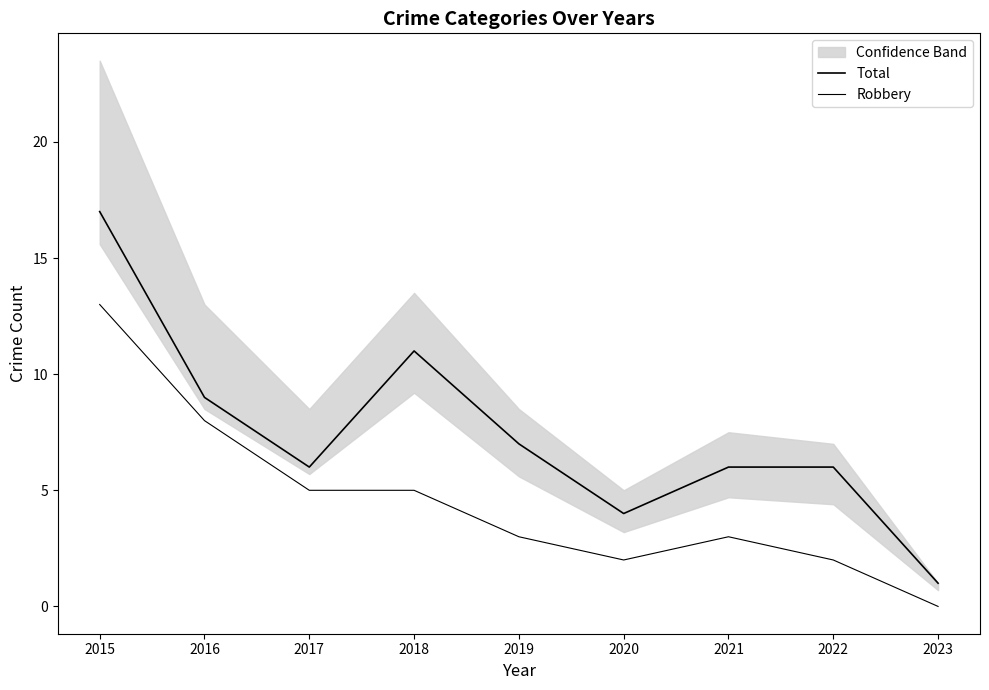

How many categories are shown in the chart?

9